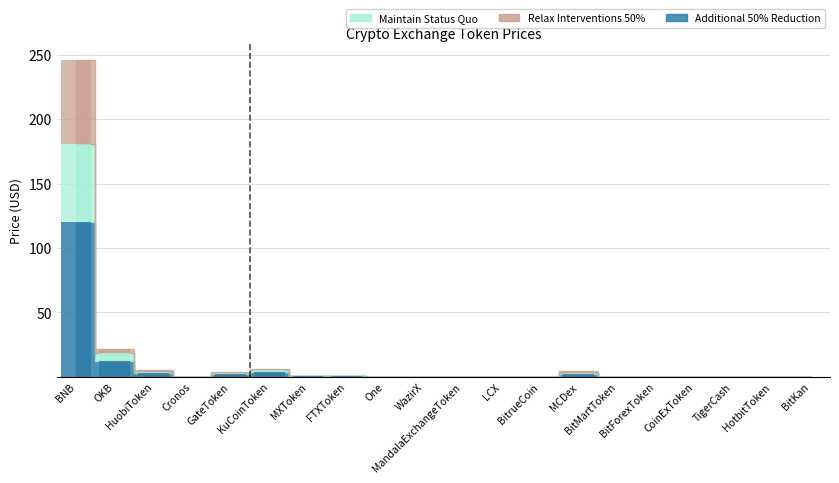

List the labels in order of Additional 50% Reduction value, largest first.

BNB, OKB, HuobiToken, KuCoinToken, MCDex, GateToken, FTXToken, MXToken, WazirX, BitMartToken, MandalaExchangeToken, Cronos, CoinExToken, BitrueCoin, LCX, One, TigerCash, HotbitToken, BitForexToken, BitKan